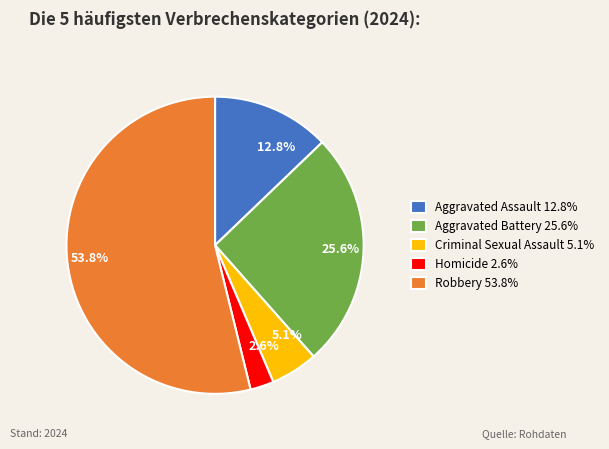

Rank the categories by value from highest to lowest.

Robbery, Aggravated Battery, Aggravated Assault, Criminal Sexual Assault, Homicide